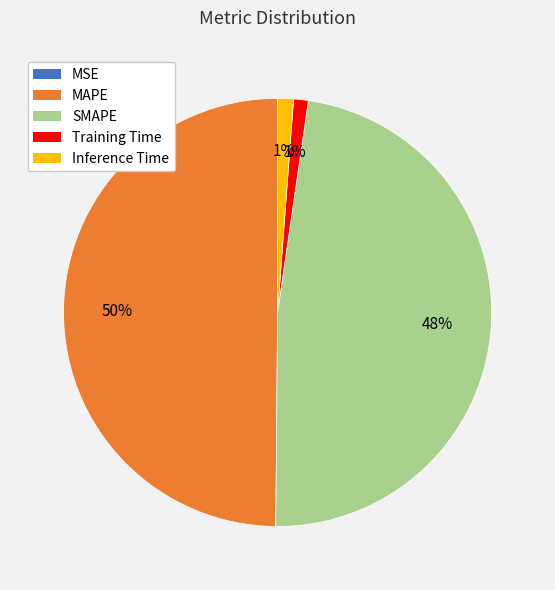

Is the sum of Inference Time and Training Time greater than half?

No